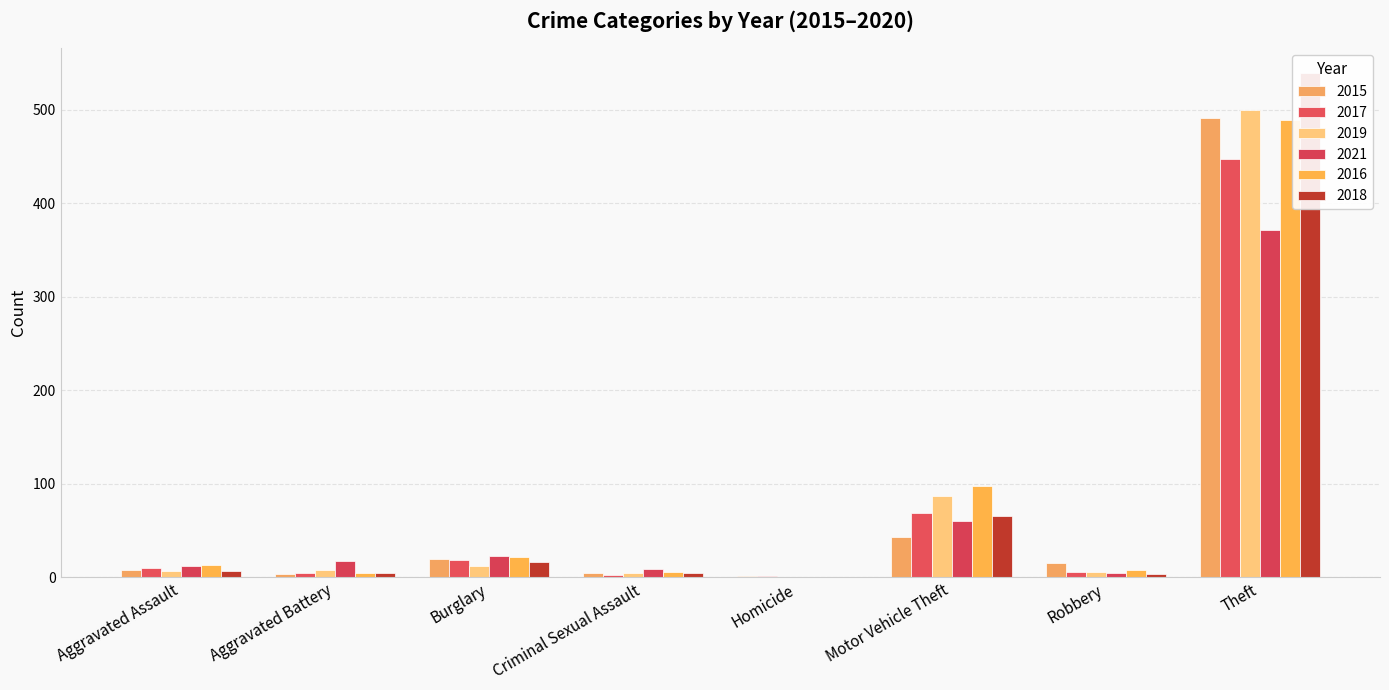

Between Motor Vehicle Theft and Criminal Sexual Assault, which is larger?

Motor Vehicle Theft